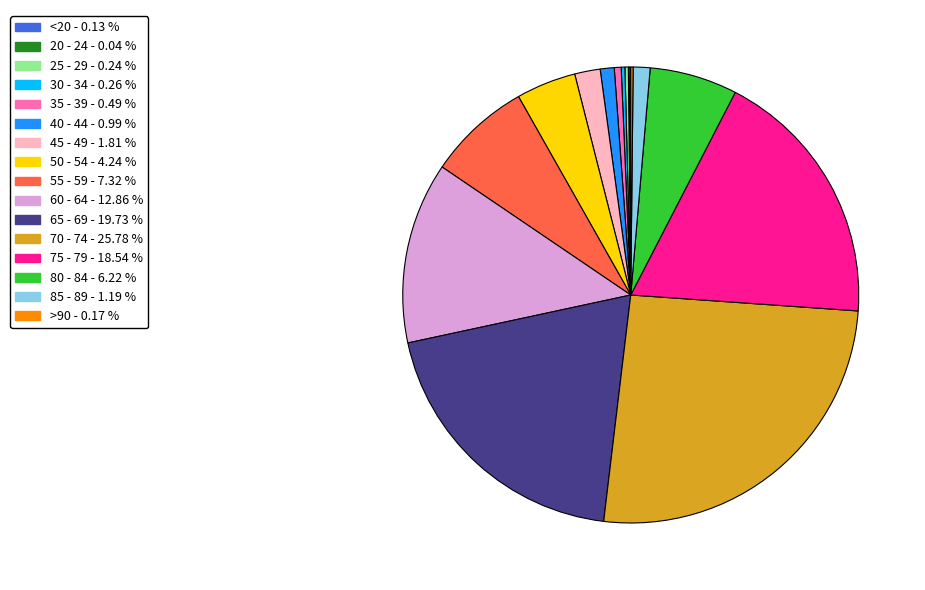

Which has a higher value, 85 - 89 or 65 - 69?

65 - 69